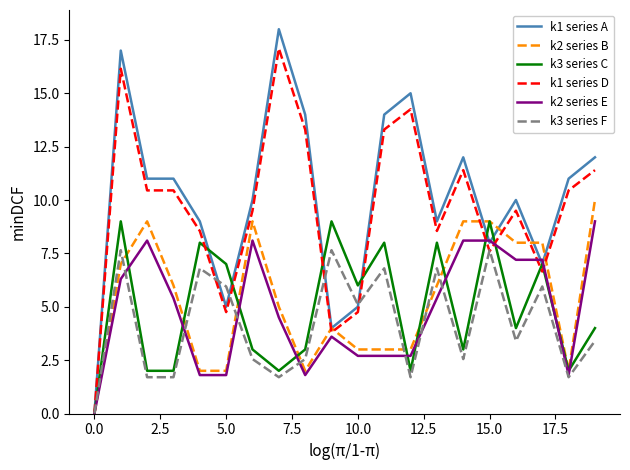

Which series has the widest spread of values?

k1 series A